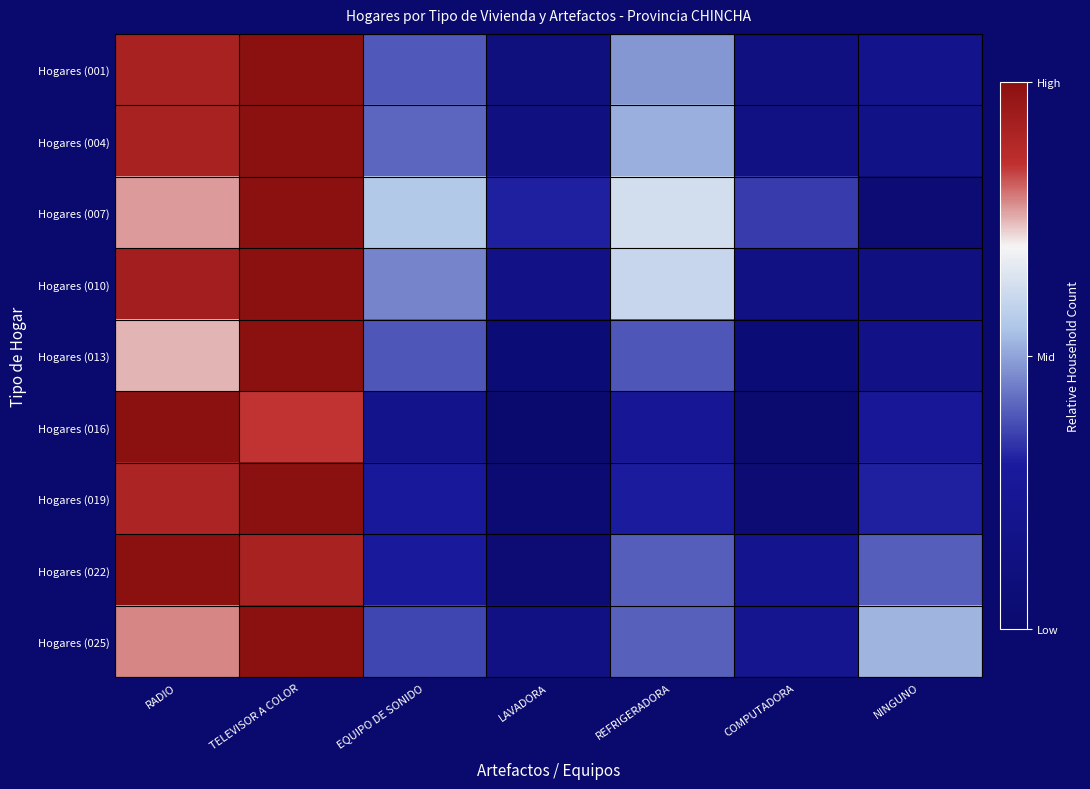

Rank the series at EQUIPO DE SONIDO from highest to lowest value.

Hogares (007), Hogares (010), Hogares (004), Hogares (001), Hogares (013), Hogares (025), Hogares (022), Hogares (019), Hogares (016)